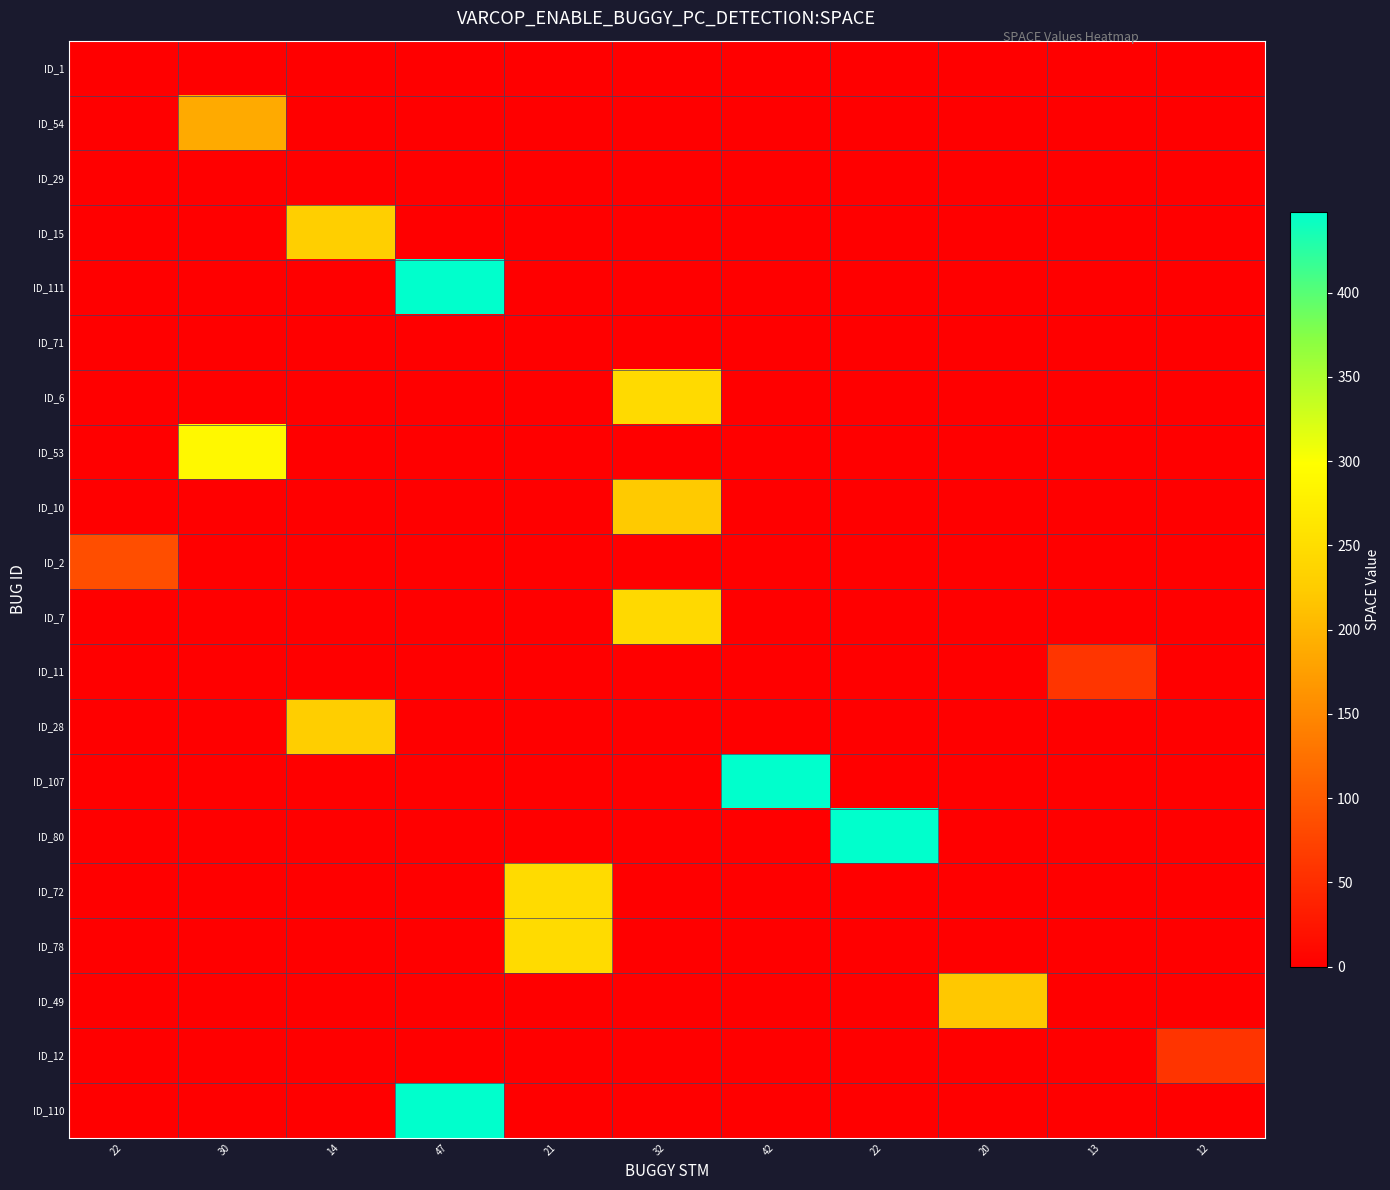

Reading left to right, list all the values displayed in this chart.

ID_1: 22=0	30=-1	14=-1	47=-1	21=-1	32=-1	42=-1	22=-1	20=-1	13=-1	12=-1
ID_54: 22=-1	30=188	14=-1	47=-1	21=-1	32=-1	42=-1	22=-1	20=-1	13=-1	12=-1
ID_29: 22=-1	30=-1	14=0	47=-1	21=-1	32=-1	42=-1	22=-1	20=-1	13=-1	12=-1
ID_15: 22=-1	30=-1	14=229	47=-1	21=-1	32=-1	42=-1	22=-1	20=-1	13=-1	12=-1
ID_111: 22=-1	30=-1	14=-1	47=448	21=-1	32=-1	42=-1	22=-1	20=-1	13=-1	12=-1
ID_71: 22=-1	30=-1	14=-1	47=-1	21=0	32=-1	42=-1	22=-1	20=-1	13=-1	12=-1
ID_6: 22=-1	30=-1	14=-1	47=-1	21=-1	32=245	42=-1	22=-1	20=-1	13=-1	12=-1
ID_53: 22=-1	30=288	14=-1	47=-1	21=-1	32=-1	42=-1	22=-1	20=-1	13=-1	12=-1
ID_10: 22=-1	30=-1	14=-1	47=-1	21=-1	32=223	42=-1	22=-1	20=-1	13=-1	12=-1
ID_2: 22=86	30=-1	14=-1	47=-1	21=-1	32=-1	42=-1	22=-1	20=-1	13=-1	12=-1
ID_7: 22=-1	30=-1	14=-1	47=-1	21=-1	32=244	42=-1	22=-1	20=-1	13=-1	12=-1
ID_11: 22=-1	30=-1	14=-1	47=-1	21=-1	32=-1	42=-1	22=-1	20=-1	13=59	12=-1
ID_28: 22=-1	30=-1	14=227	47=-1	21=-1	32=-1	42=-1	22=-1	20=-1	13=-1	12=-1
ID_107: 22=-1	30=-1	14=-1	47=-1	21=-1	32=-1	42=448	22=-1	20=-1	13=-1	12=-1
ID_80: 22=-1	30=-1	14=-1	47=-1	21=-1	32=-1	42=-1	22=448	20=-1	13=-1	12=-1
ID_72: 22=-1	30=-1	14=-1	47=-1	21=246	32=-1	42=-1	22=-1	20=-1	13=-1	12=-1
ID_78: 22=-1	30=-1	14=-1	47=-1	21=246	32=-1	42=-1	22=-1	20=-1	13=-1	12=-1
ID_49: 22=-1	30=-1	14=-1	47=-1	21=-1	32=-1	42=-1	22=-1	20=220	13=-1	12=-1
ID_12: 22=-1	30=-1	14=-1	47=-1	21=-1	32=-1	42=-1	22=-1	20=-1	13=-1	12=58
ID_110: 22=-1	30=-1	14=-1	47=448	21=-1	32=-1	42=-1	22=-1	20=-1	13=-1	12=-1